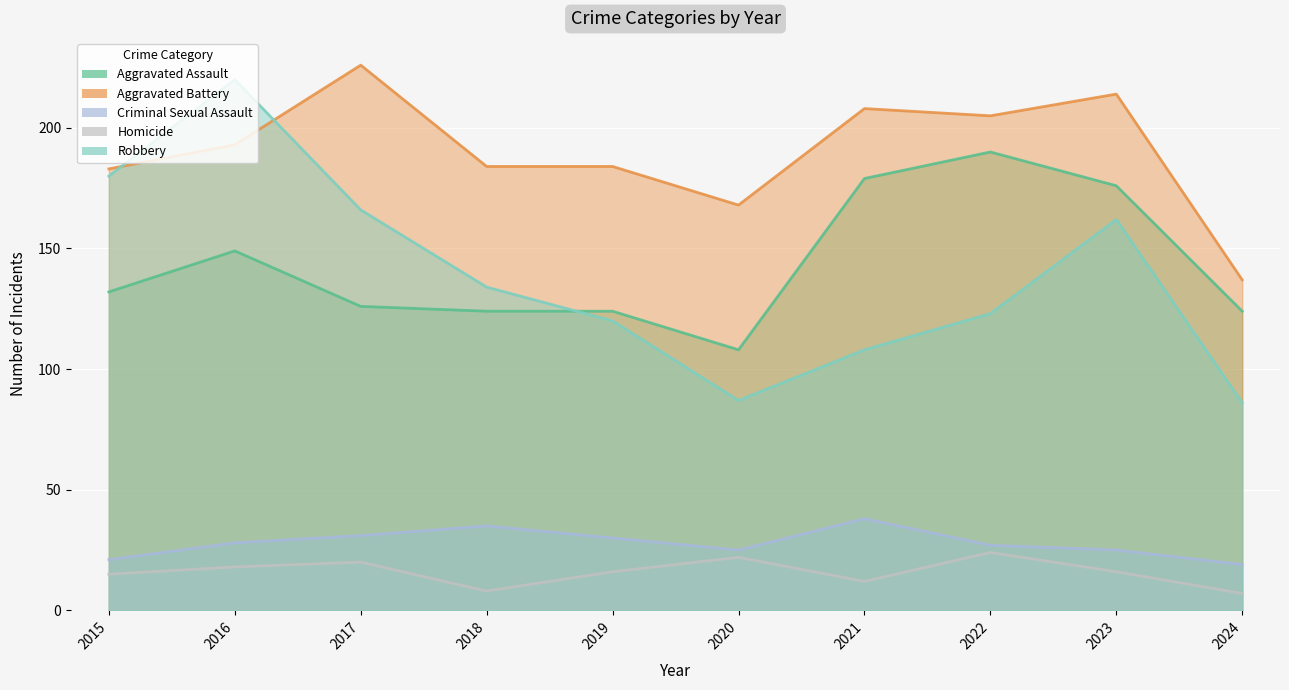

Which has a higher value, 2020 or 2023?

2023